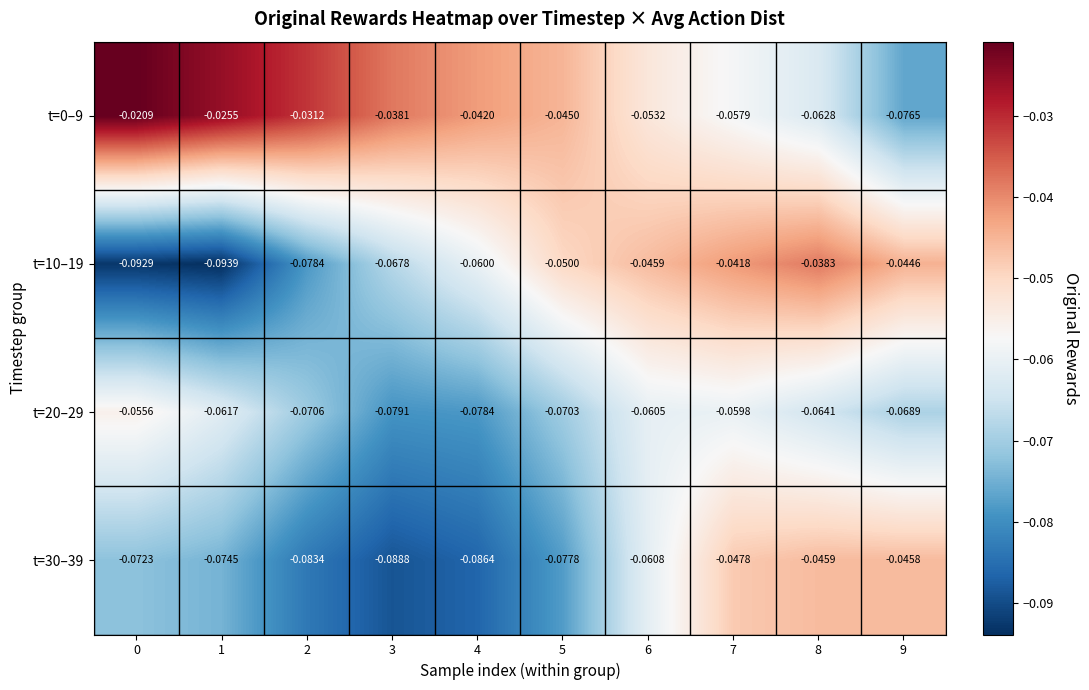

Between 9 and 2, which is larger?

2